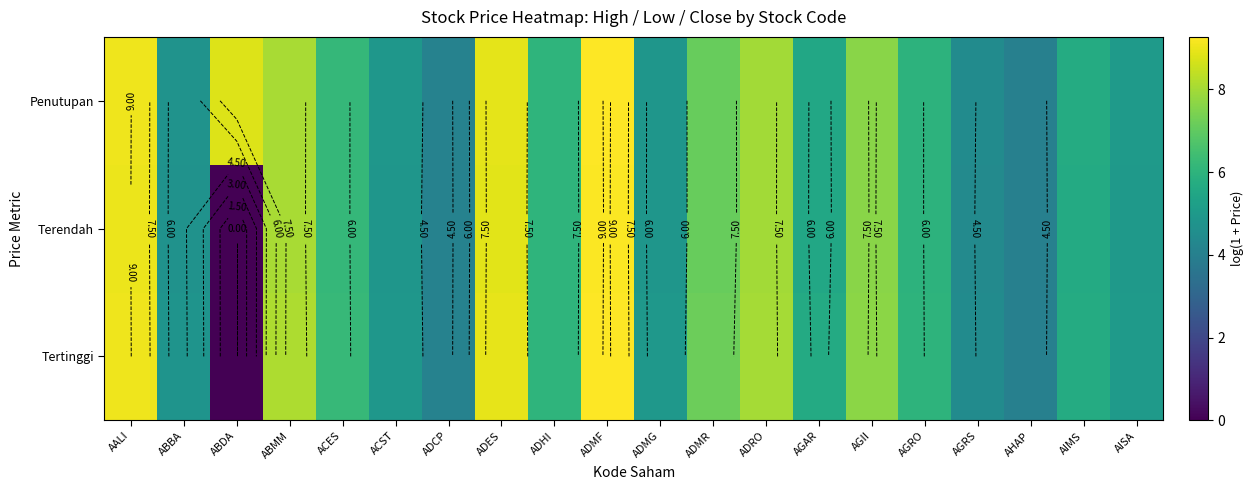

What is the maximum value shown in the chart?

9.3